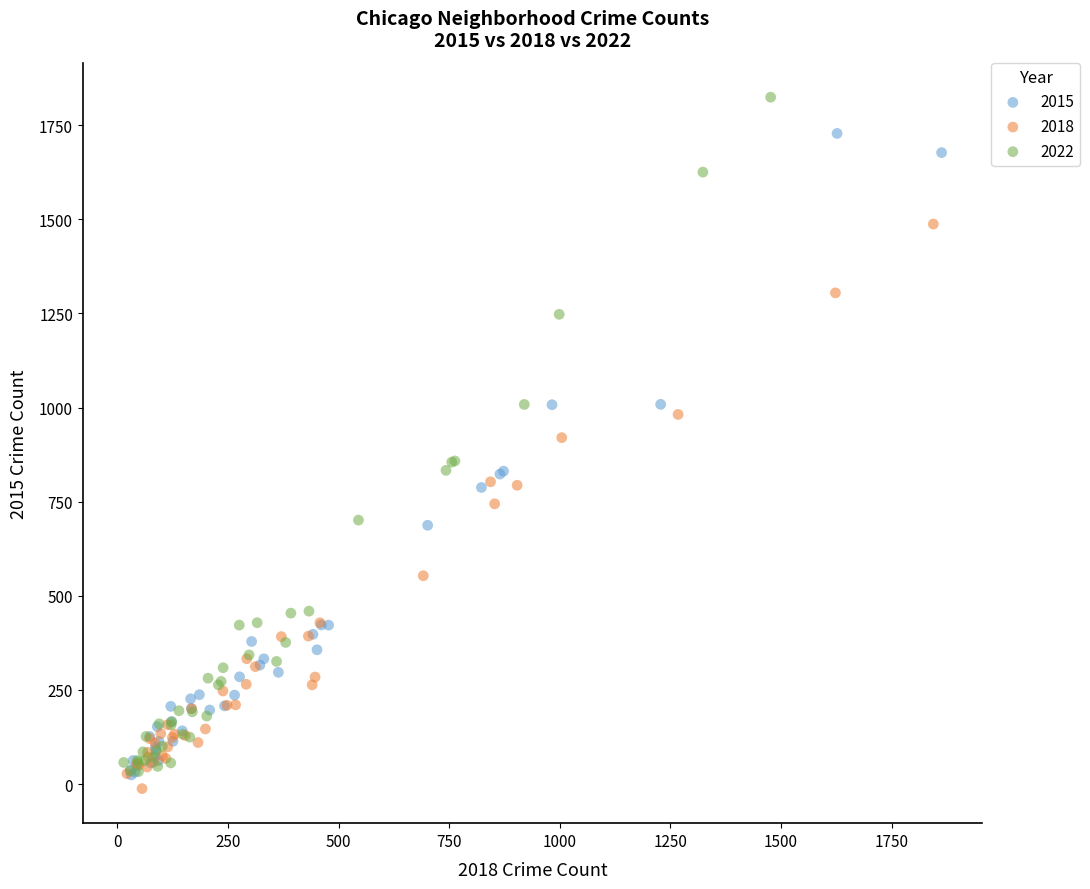

Which series contains the highest Y value?

2022